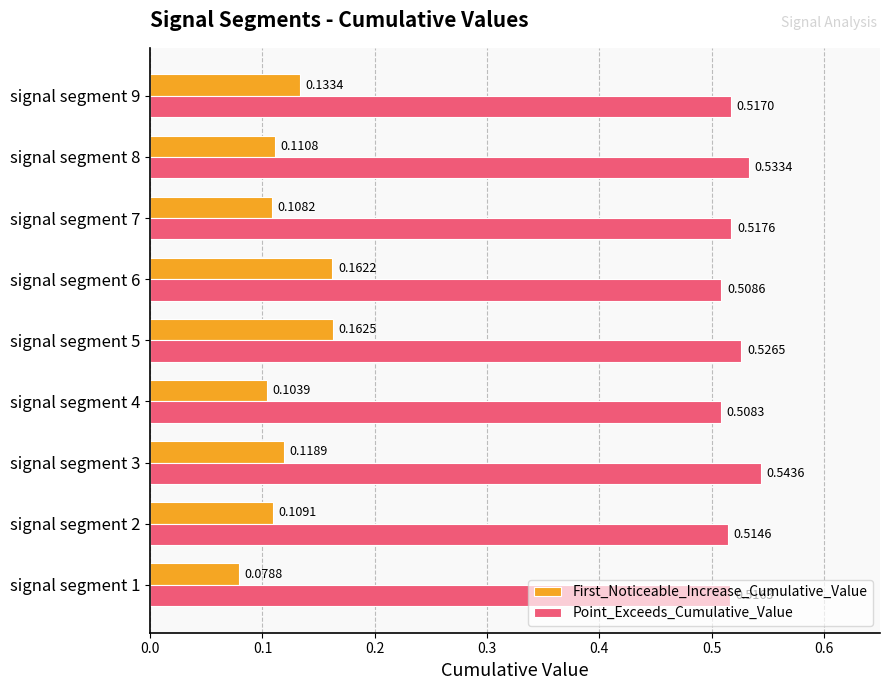

Where is Point_Exceeds_Cumulative_Value nearest to the value 0?

signal segment 4